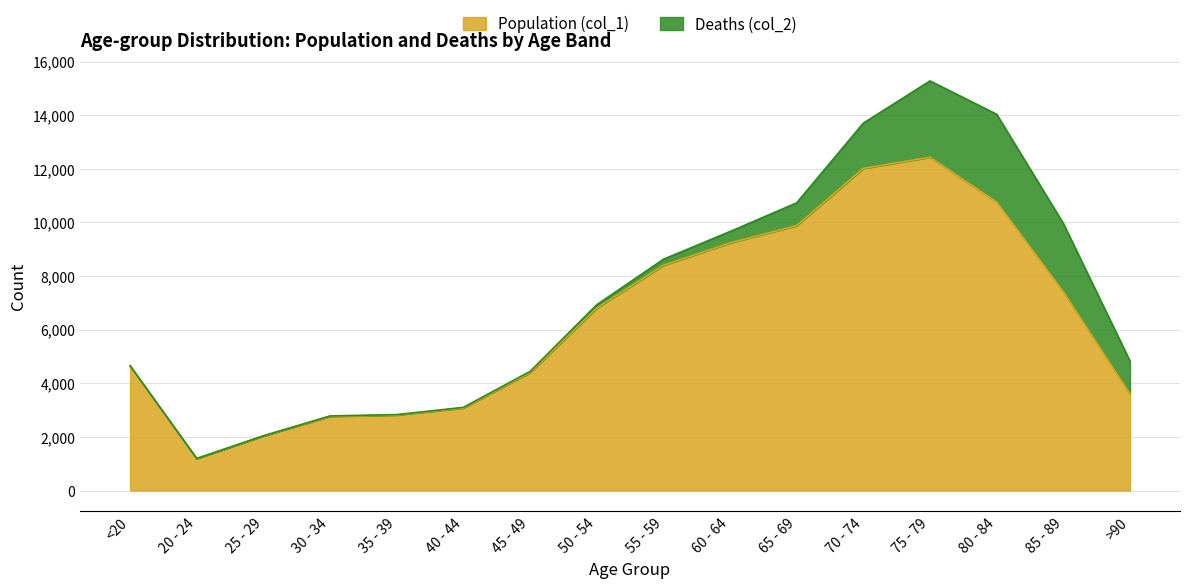

How many interior local peaks (higher than both neighbors) does the data have?

1